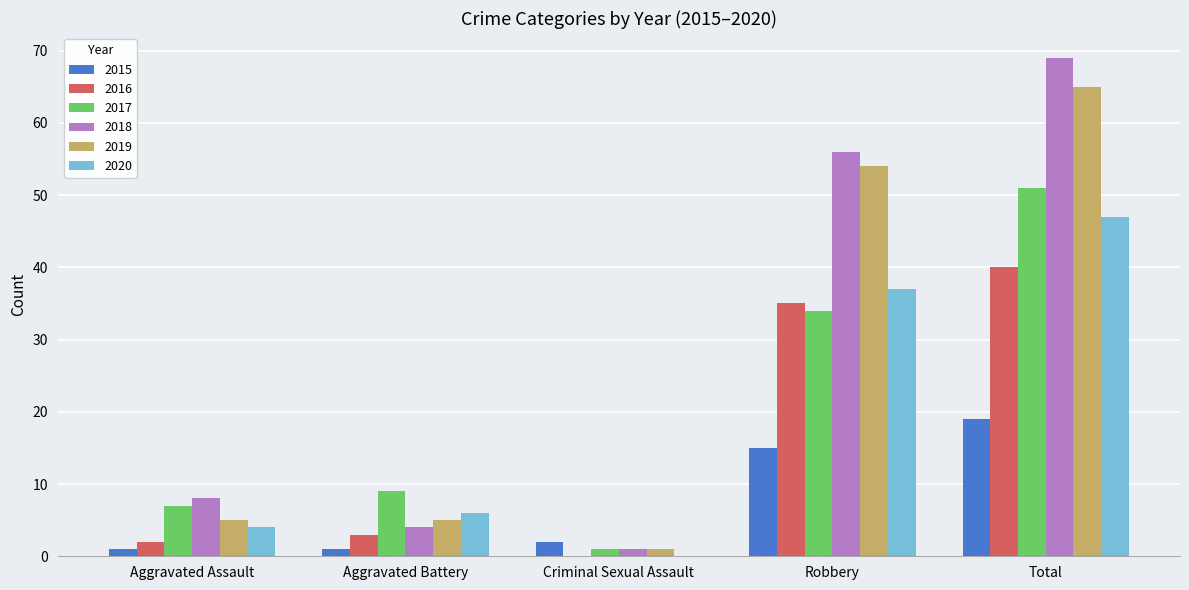

Where is 2020 nearest to the value 23?

Robbery